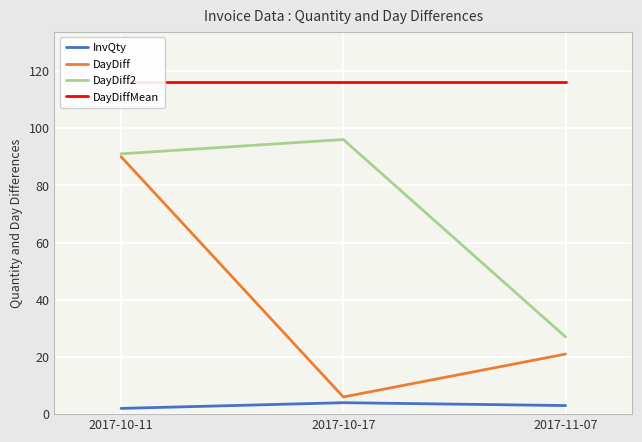

What is the difference between the DayDiff values at 2017-10-11 and 2017-10-17?

84